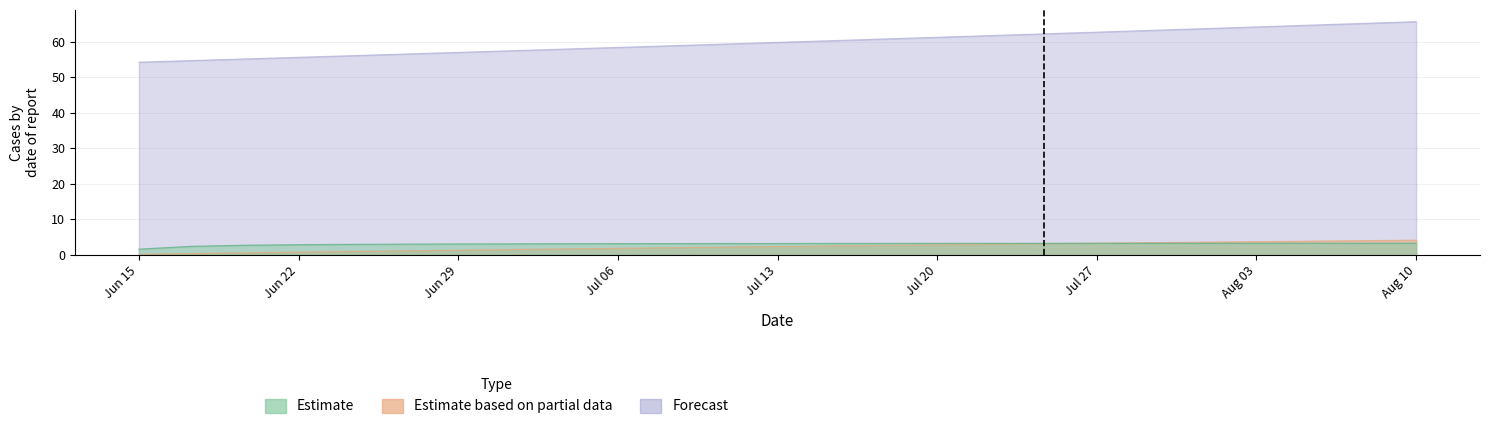

Which series changed the most between 9 and 16?

Forecast